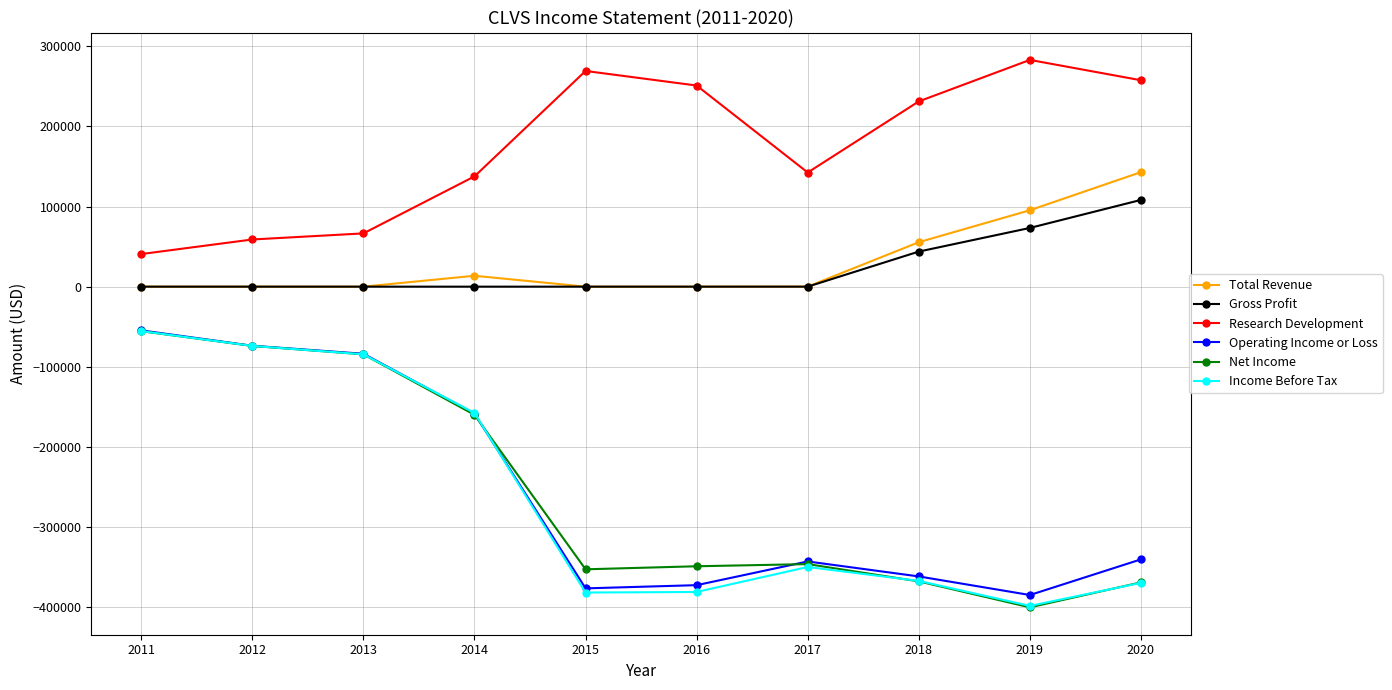

True or false: Research Development and Operating Income or Loss cross at least once.

False